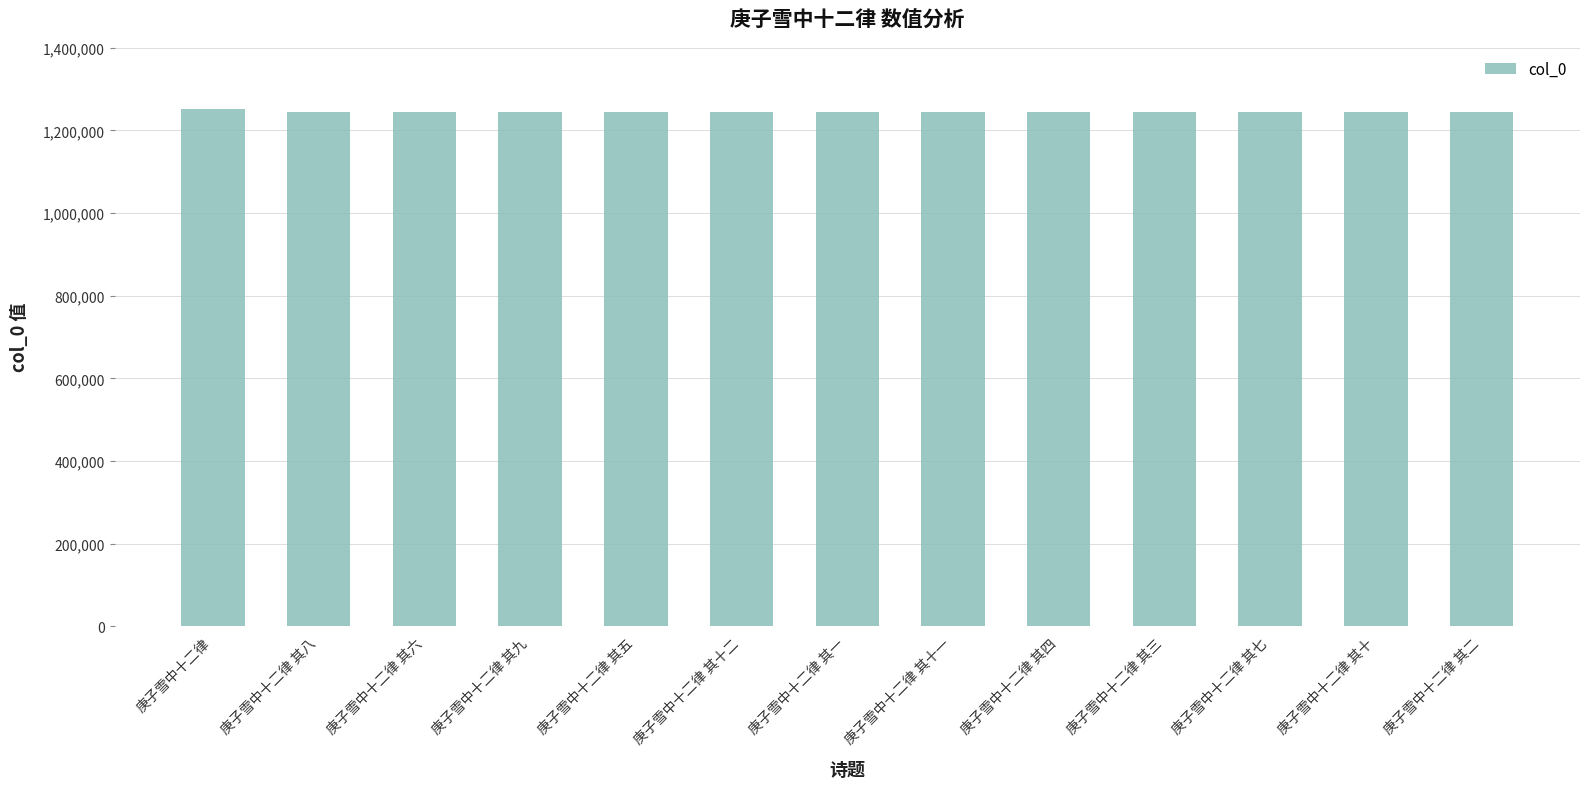

What is the maximum value shown in the chart?

1252267